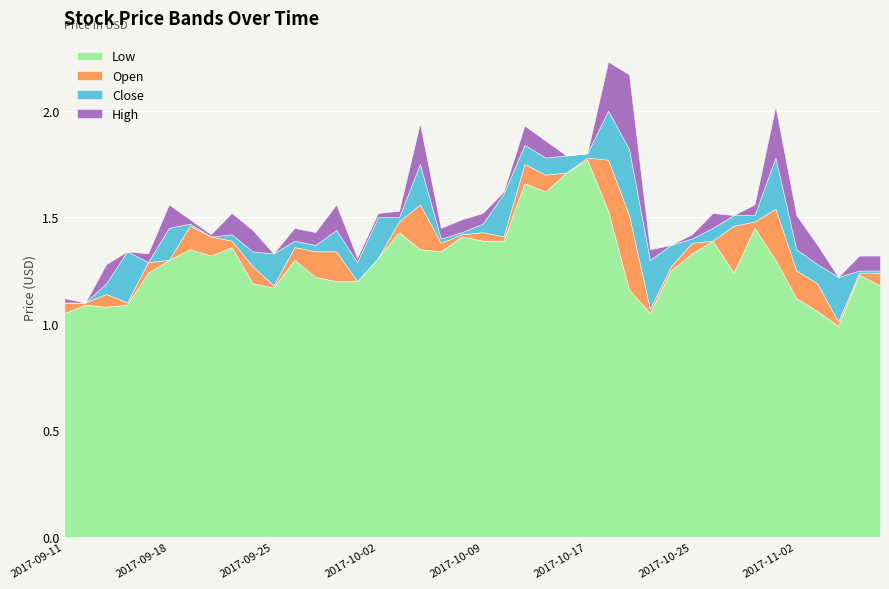

What is the difference between the Low values at 2017-09-21 and 2017-10-17?

0.4